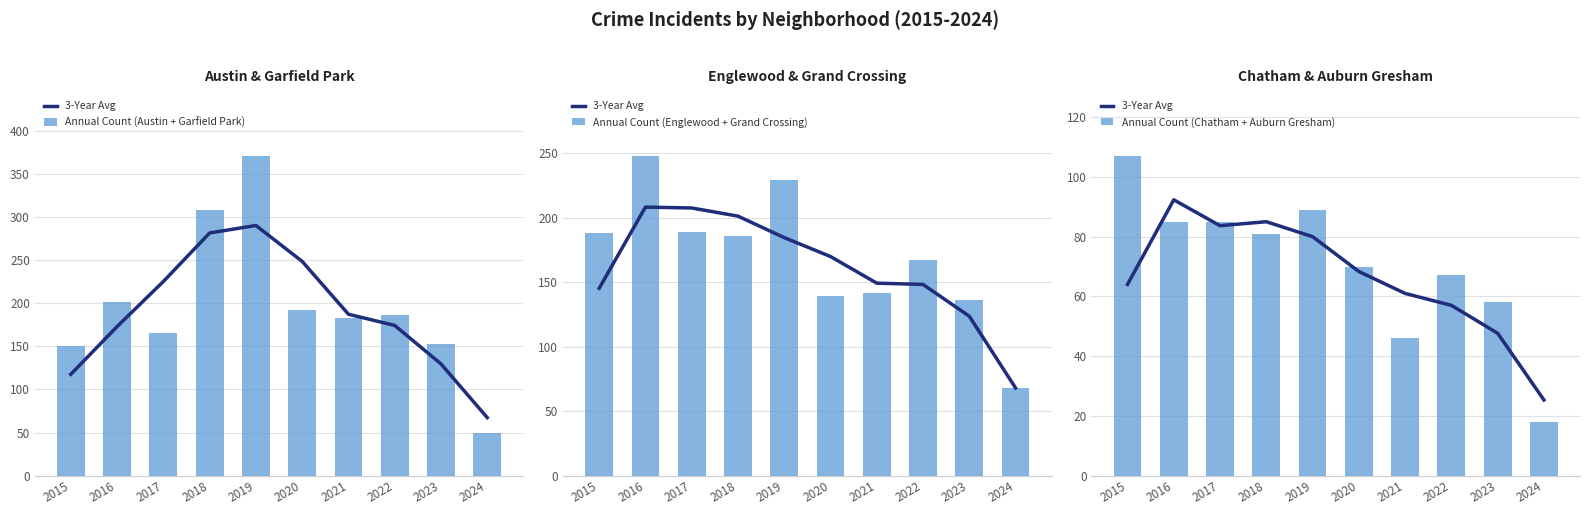

The Annual Count (Austin + Garfield Park) series shows 192.0 at 2020. True or false?

True